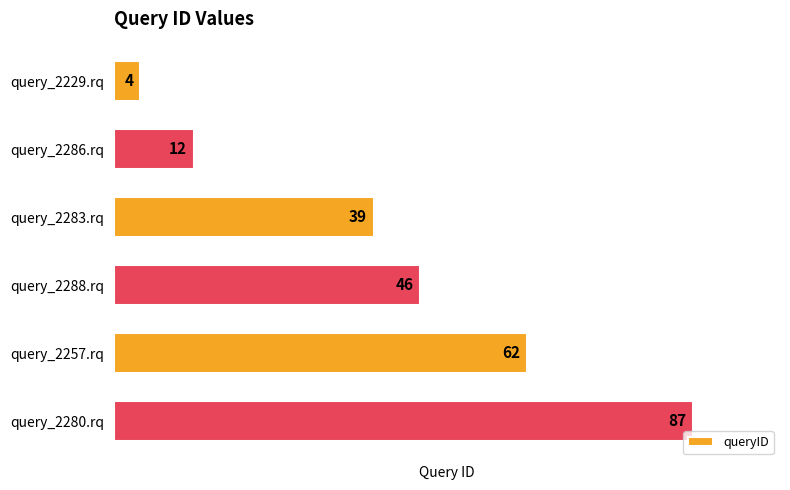

What is the difference between the second highest and second lowest values?

50